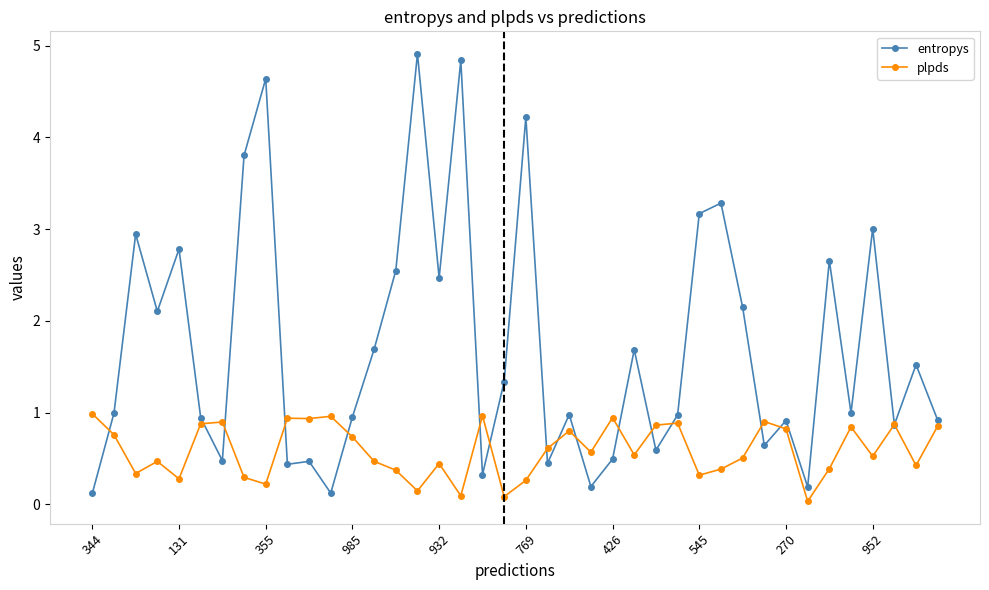

Rank the series by their average value, from highest to lowest.

entropys, plpds